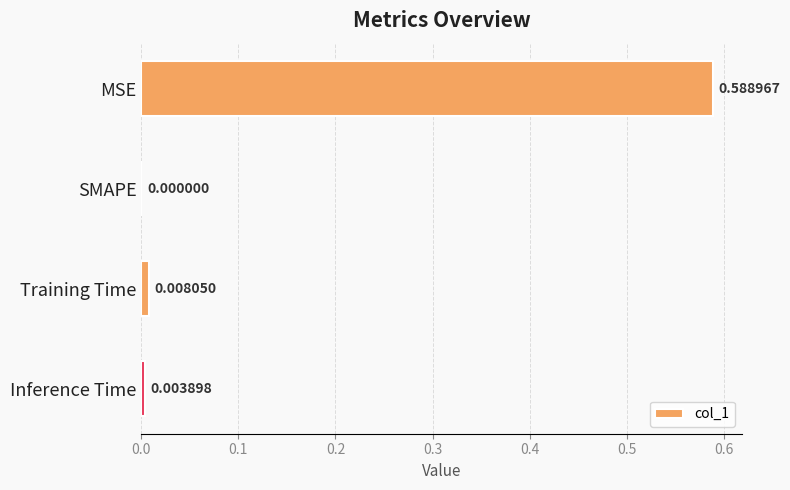

Which label corresponds to the largest value in the chart?

MSE